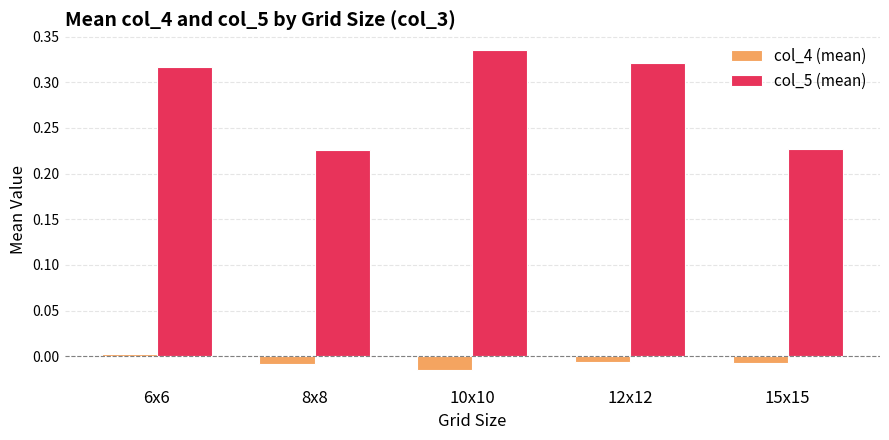

Rank the series at 15x15 from highest to lowest value.

col_5 (mean), col_4 (mean)